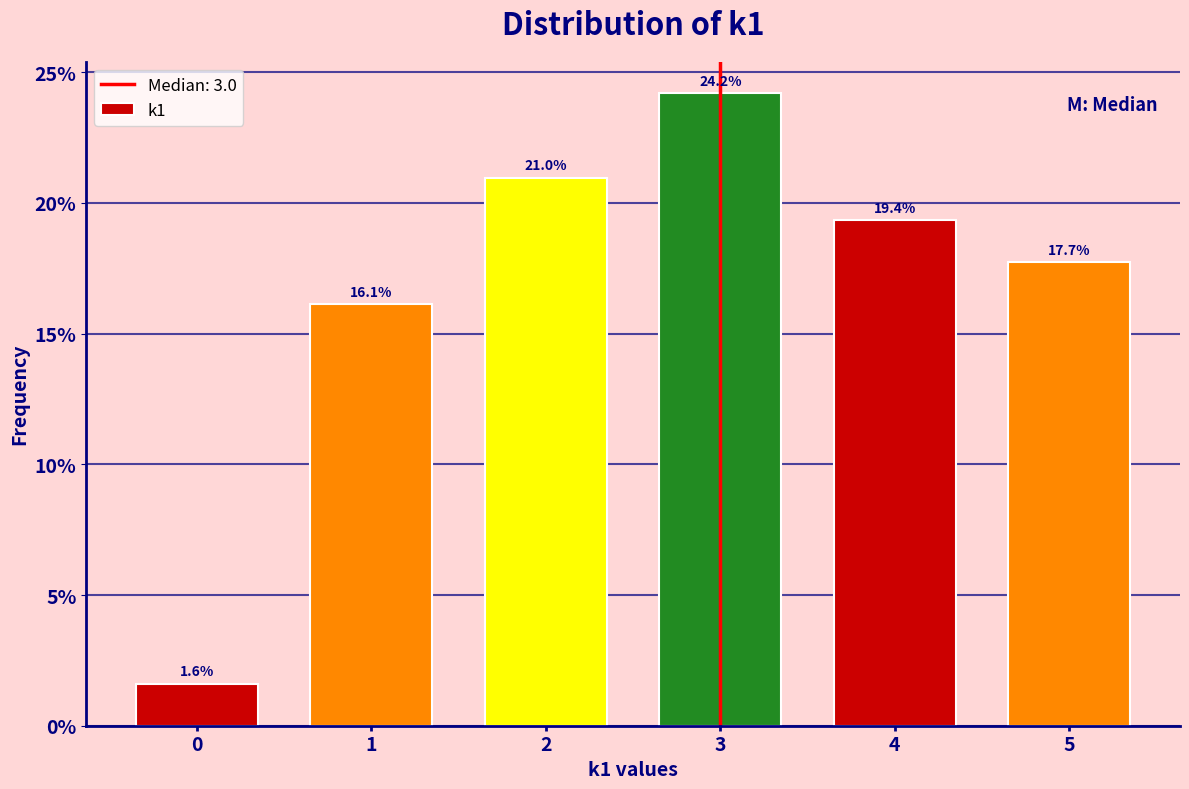

Are the bars horizontal?

No